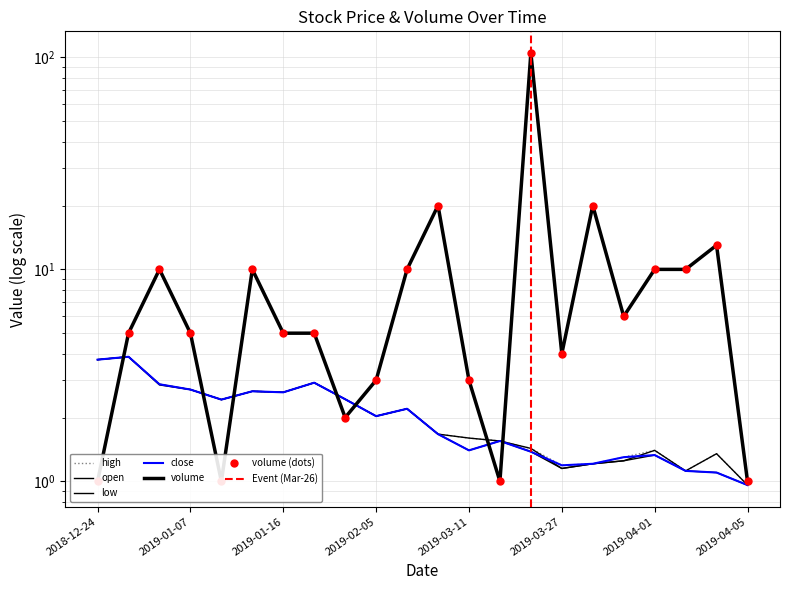

Where does the low series first go above 2?

2018-12-24